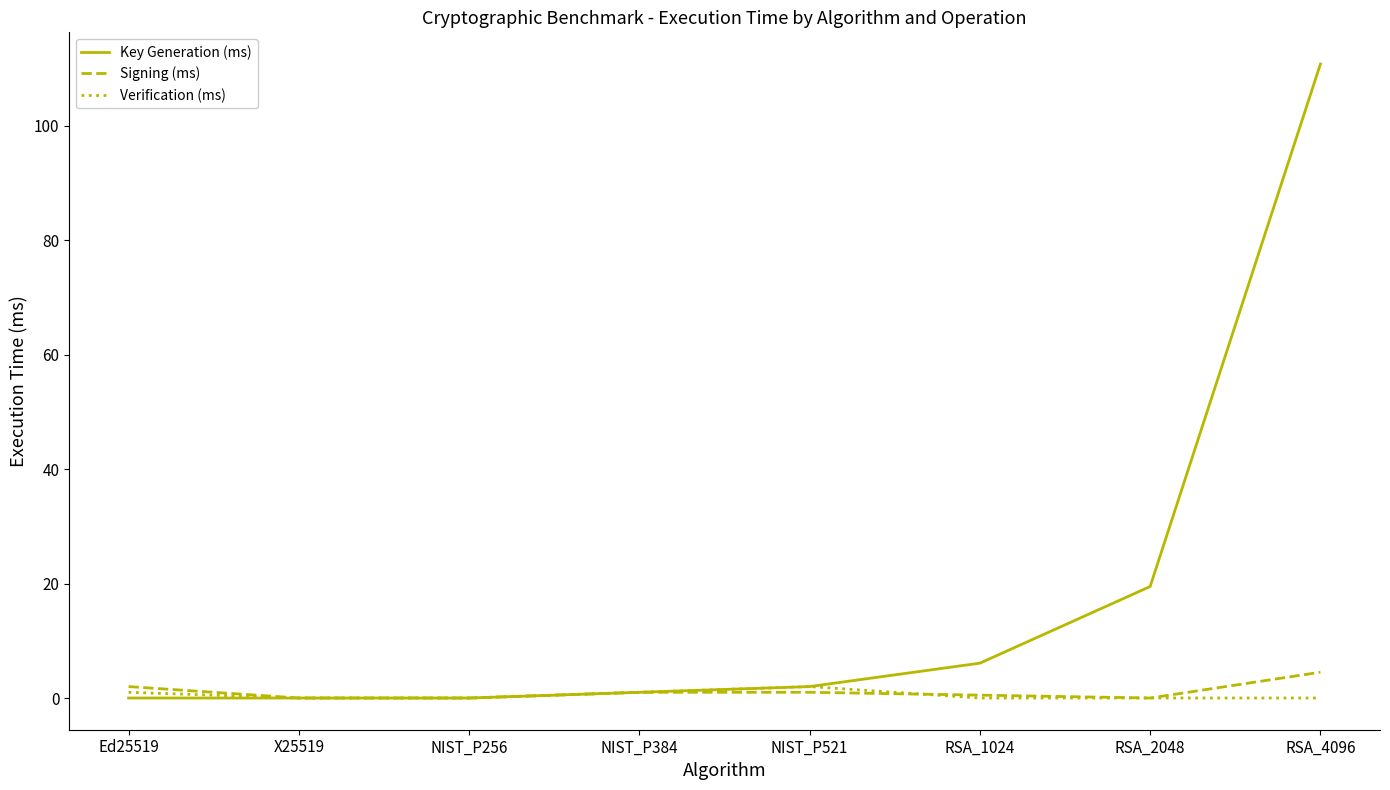

How many lines are shown in the chart?

3